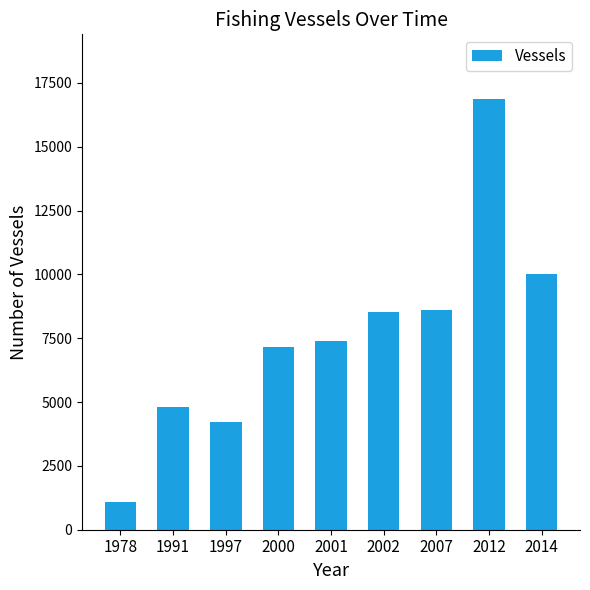

How many values are below 7379?

4